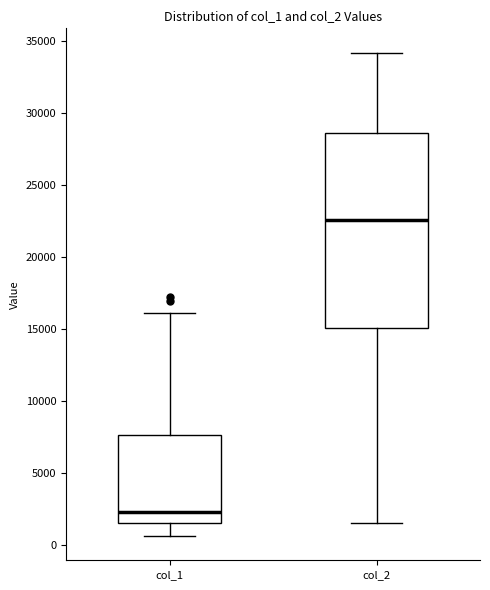

Which box's median line is the highest?

col_2